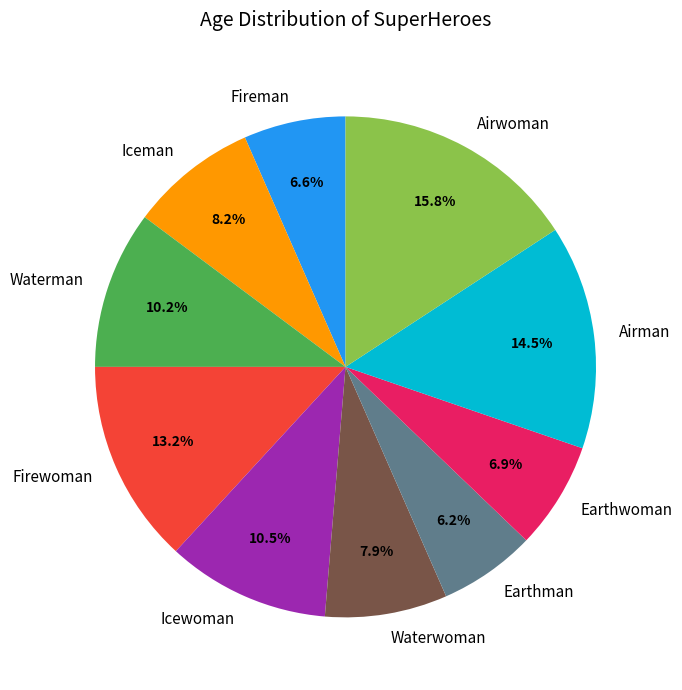

How many segments does this pie chart have?

10